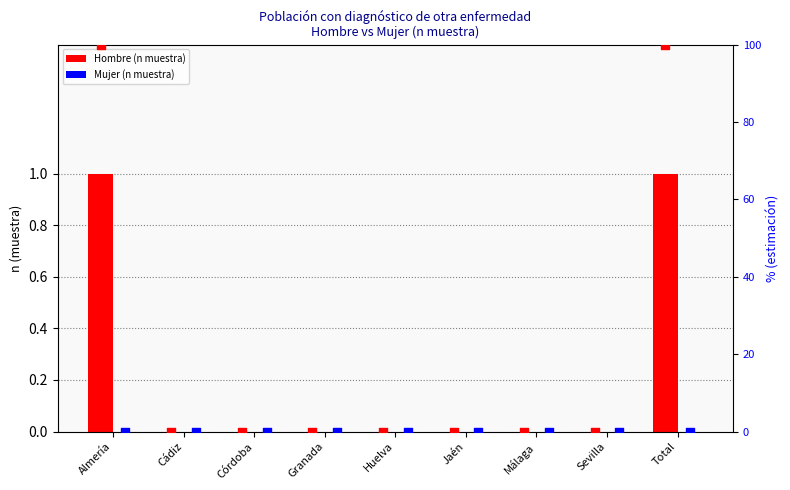

Which series contains the highest Y value?

Hombre % estimación